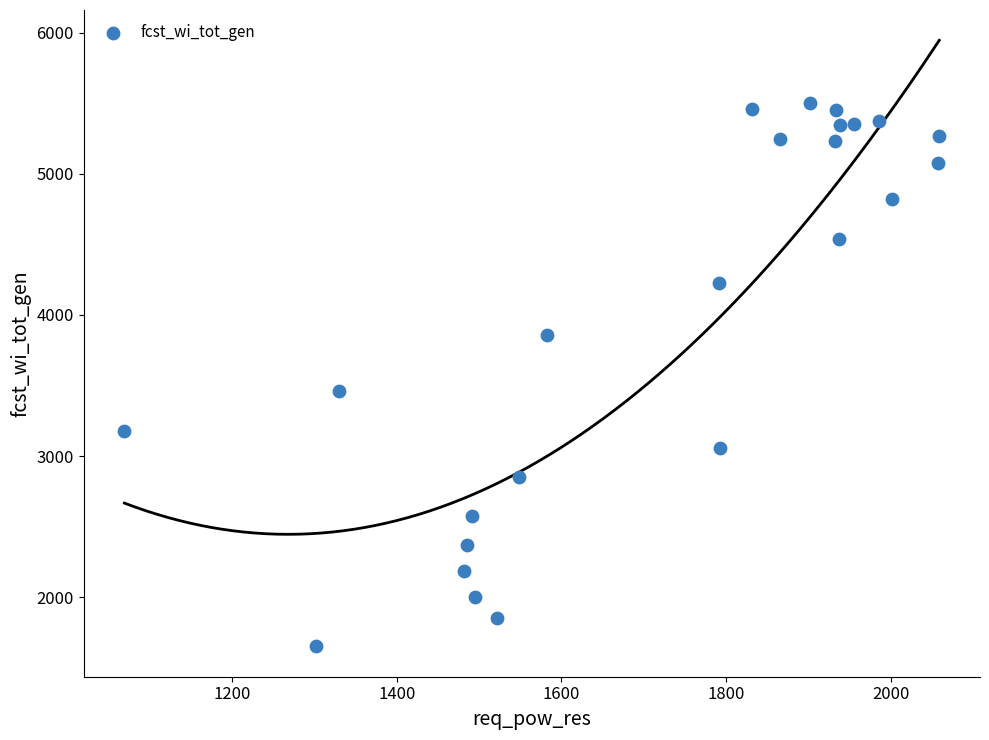

What Y value in the scatter plot is closest to 3576?

3458